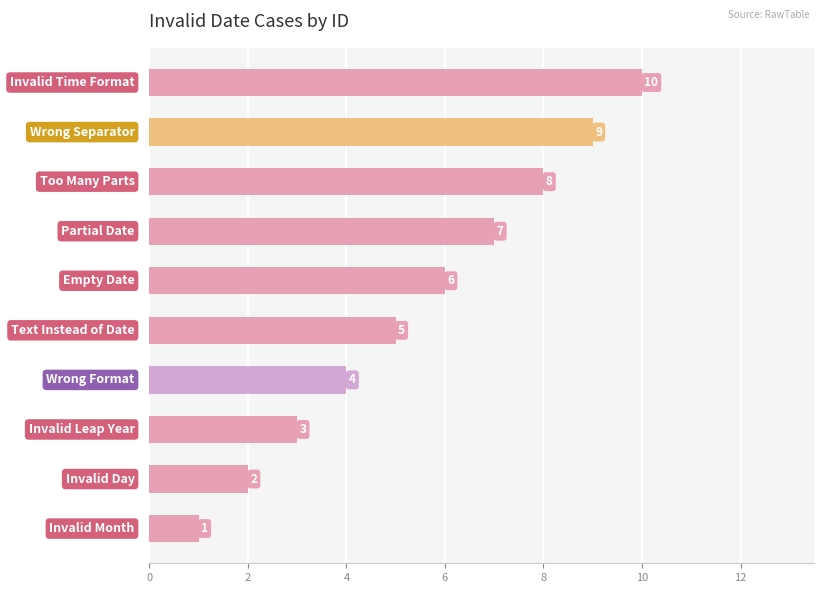

What is the average value?

6